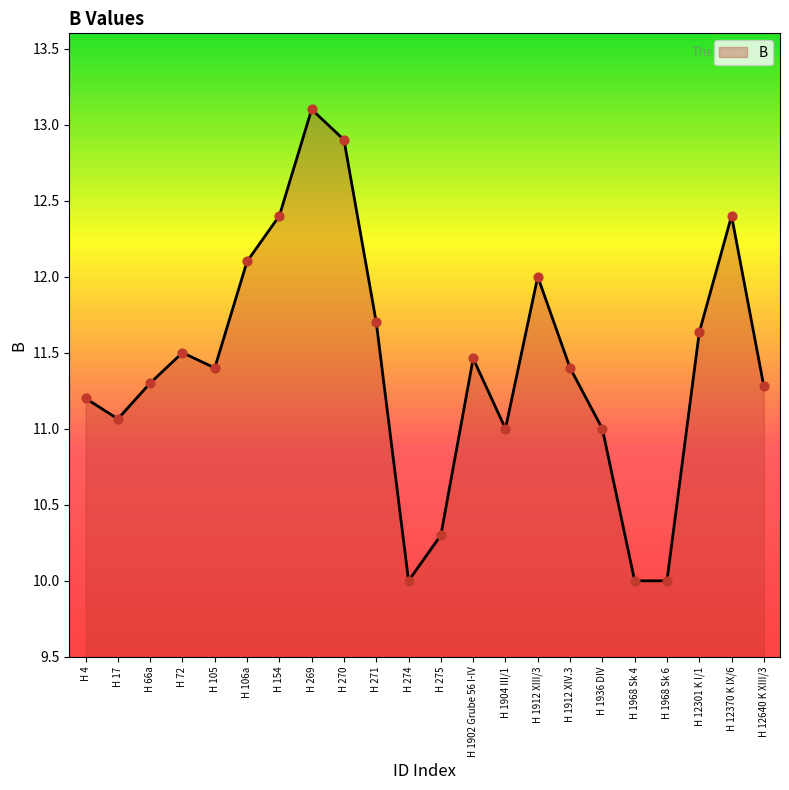

What is the change in value from H 105 to H 12301 K I/1?

+0.2